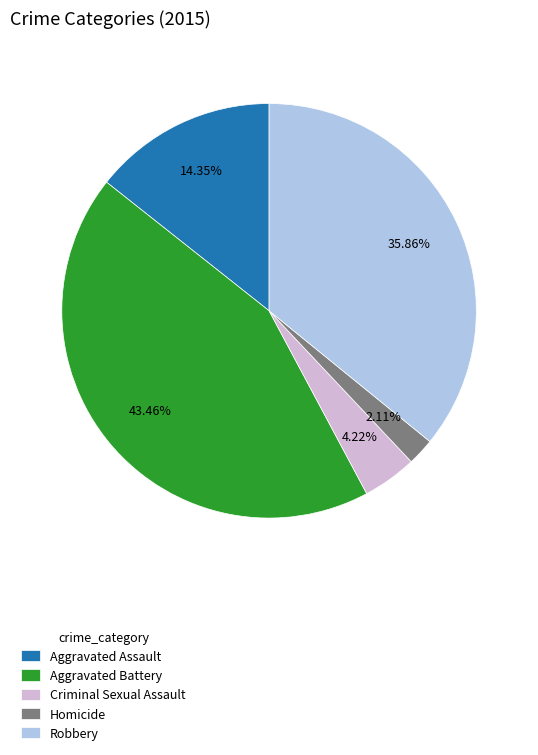

Count the number of slices in the pie.

5